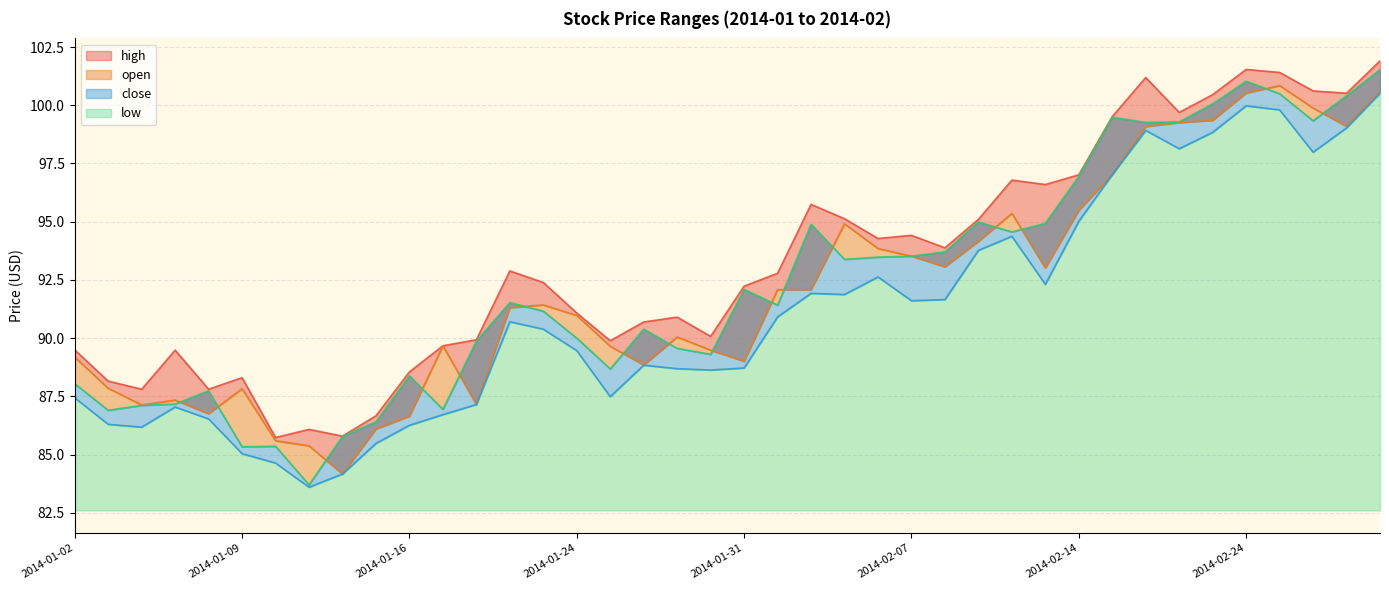

True or false: high has a value of 25.8 at 2014-01-15.

False